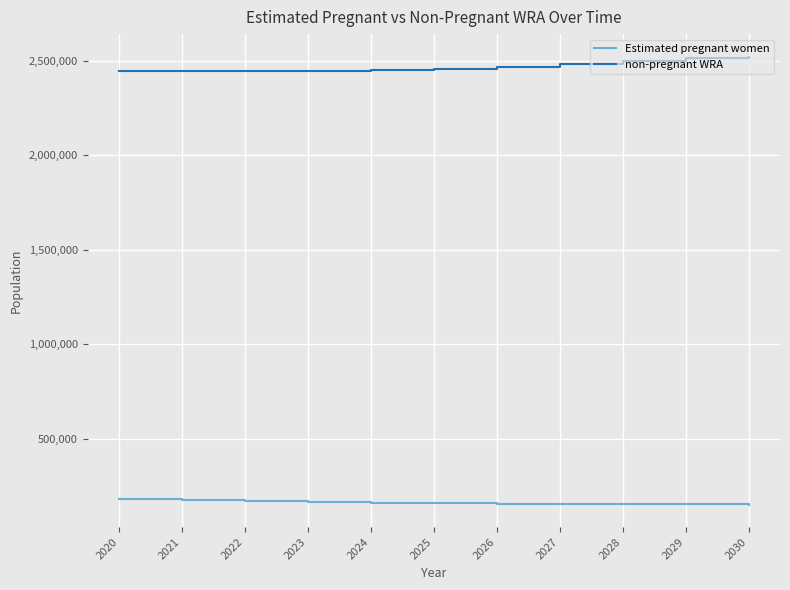

Is the value of non-pregnant WRA at 2024 greater than the value of Estimated pregnant women at 2024?

Yes